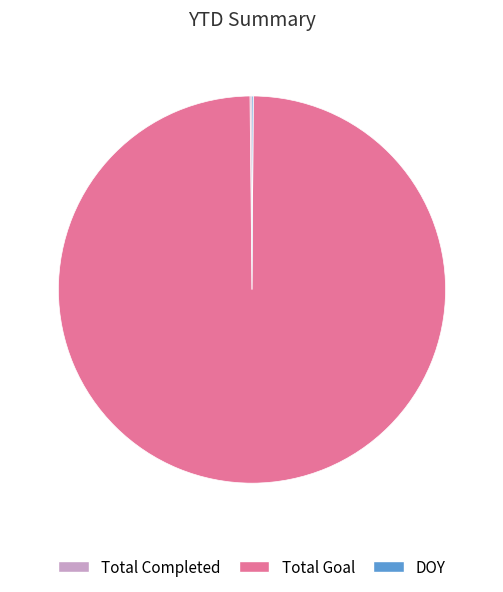

Does Total Goal represent more than half of the total?

Yes